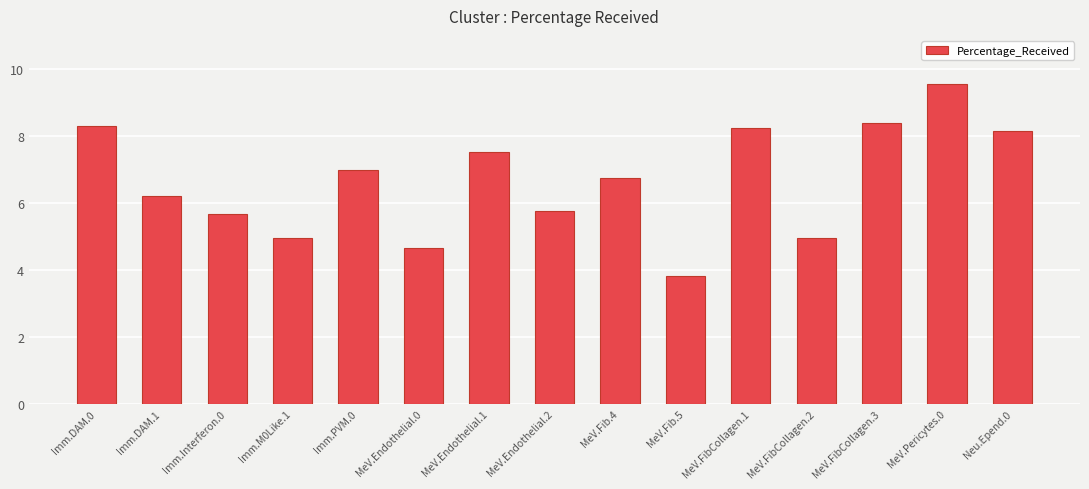

What is the label of the 10th bar from the left?

MeV.Fib.5